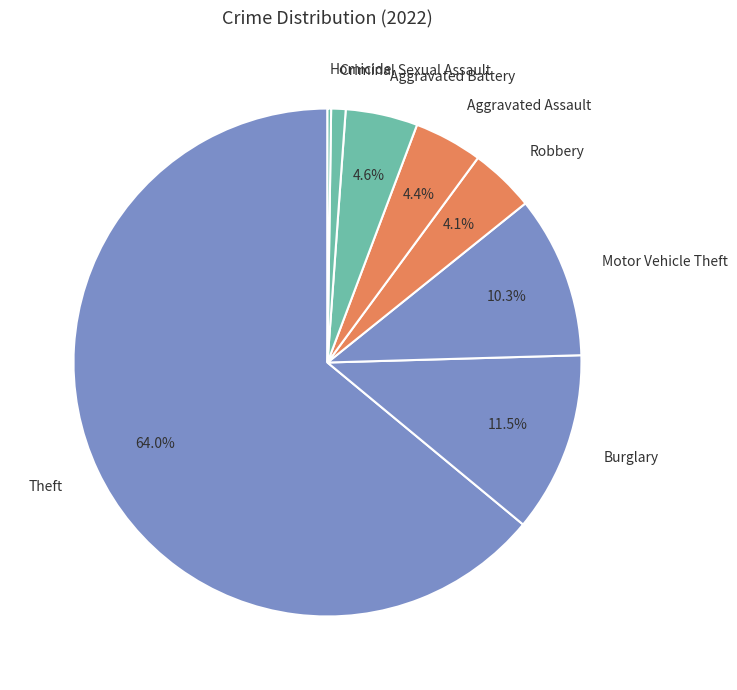

Is there any slice that represents more than half of the pie?

Yes